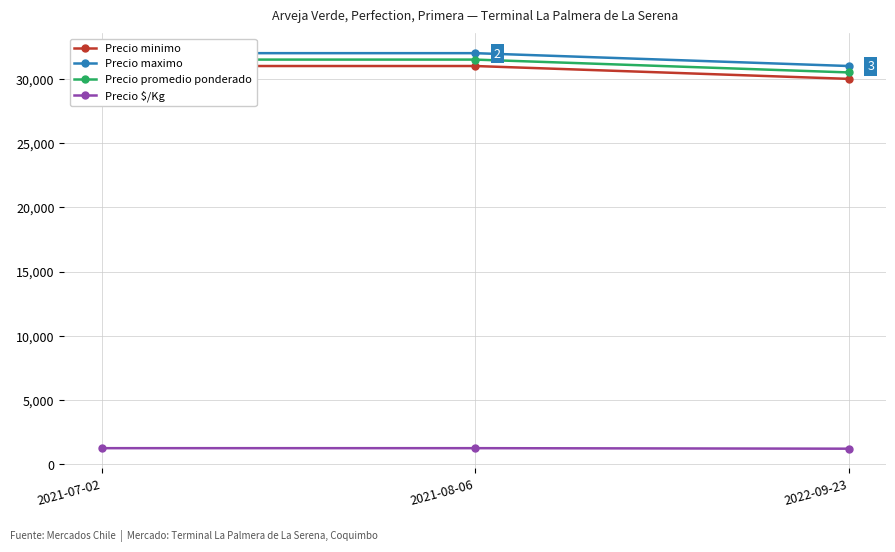

What is the spread (max minus min) of values at 2021-07-02?

30740